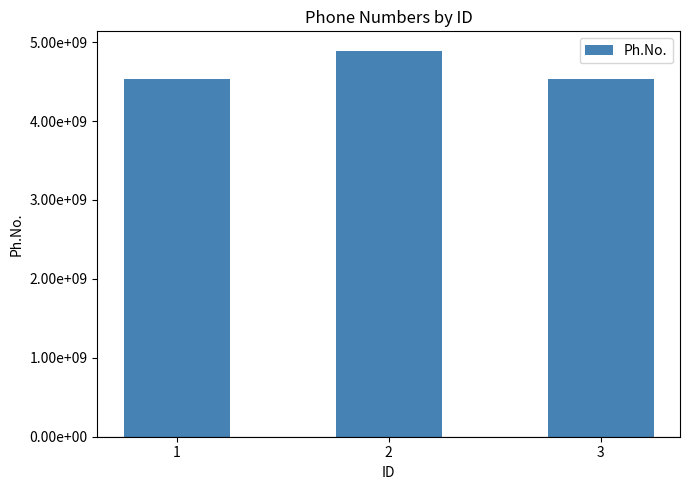

What is the greatest value displayed?

4892184058